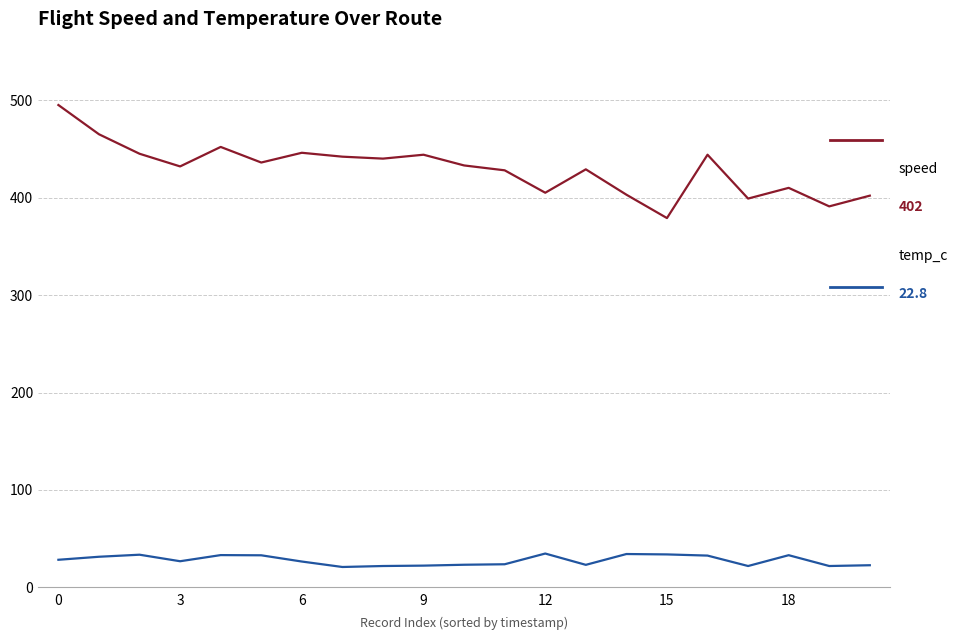

What is the greatest value displayed?

495.0